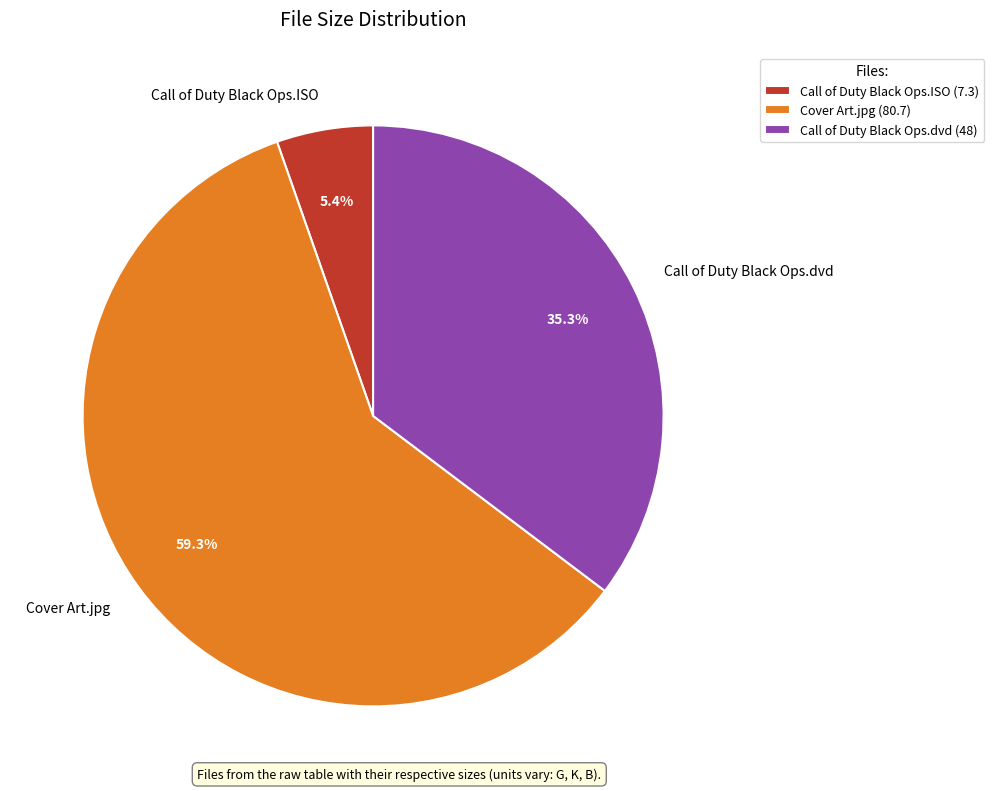

Between Call of Duty Black Ops.ISO and Call of Duty Black Ops.dvd, which is larger?

Call of Duty Black Ops.dvd